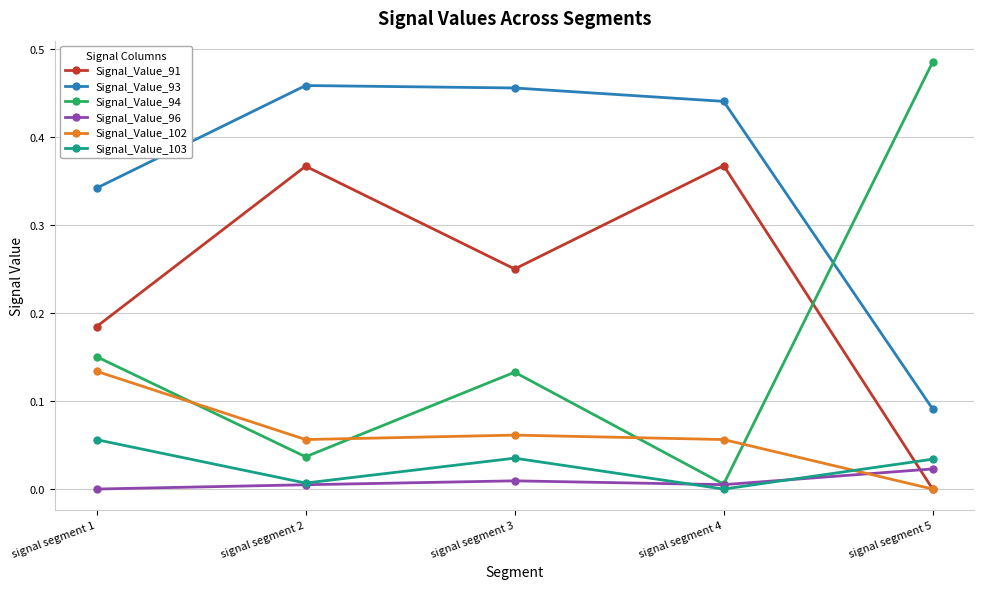

Which series has the largest range (max minus min)?

Signal_Value_94